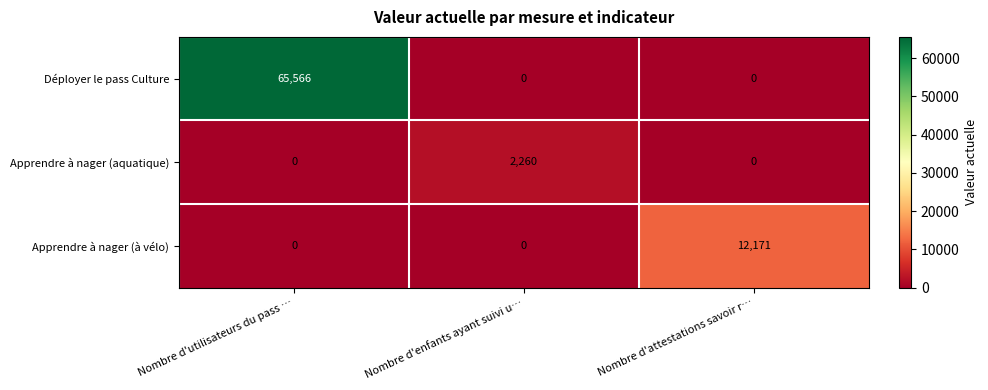

Reading left to right, transcribe all the data shown in this chart.

Déployer le pass Culture: Nombre d'utilisateurs du pass …=65566	Nombre d'enfants ayant suivi u…=0	Nombre d'attestations savoir r…=0
Apprendre à nager (aquatique): Nombre d'utilisateurs du pass …=0	Nombre d'enfants ayant suivi u…=2260	Nombre d'attestations savoir r…=0
Apprendre à nager (à vélo): Nombre d'utilisateurs du pass …=0	Nombre d'enfants ayant suivi u…=0	Nombre d'attestations savoir r…=12171